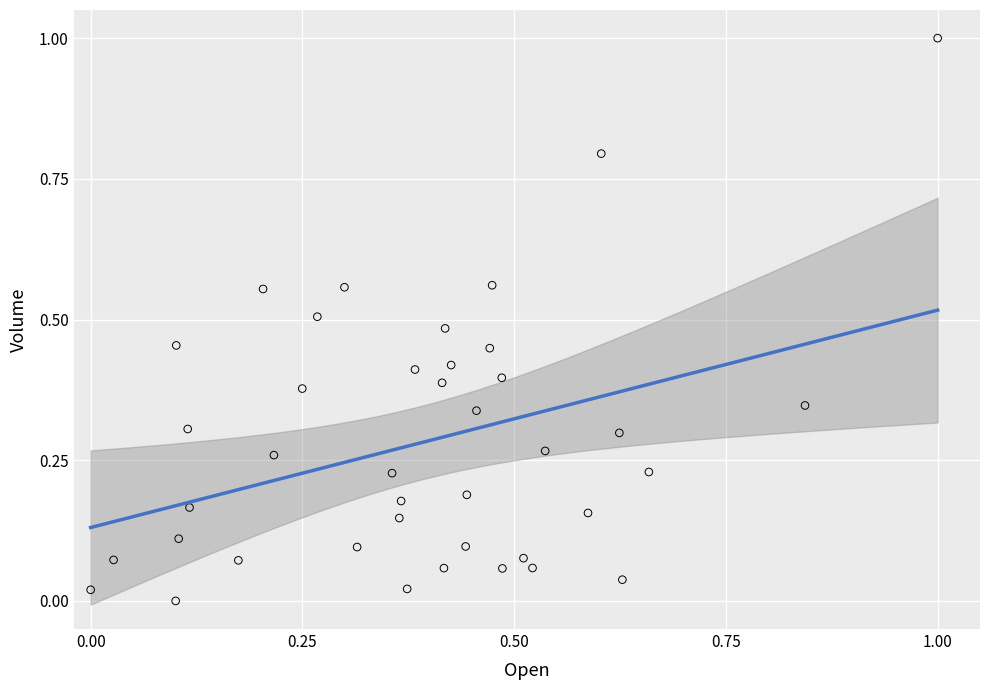

What is the range of Y values (max minus min)?

1.0